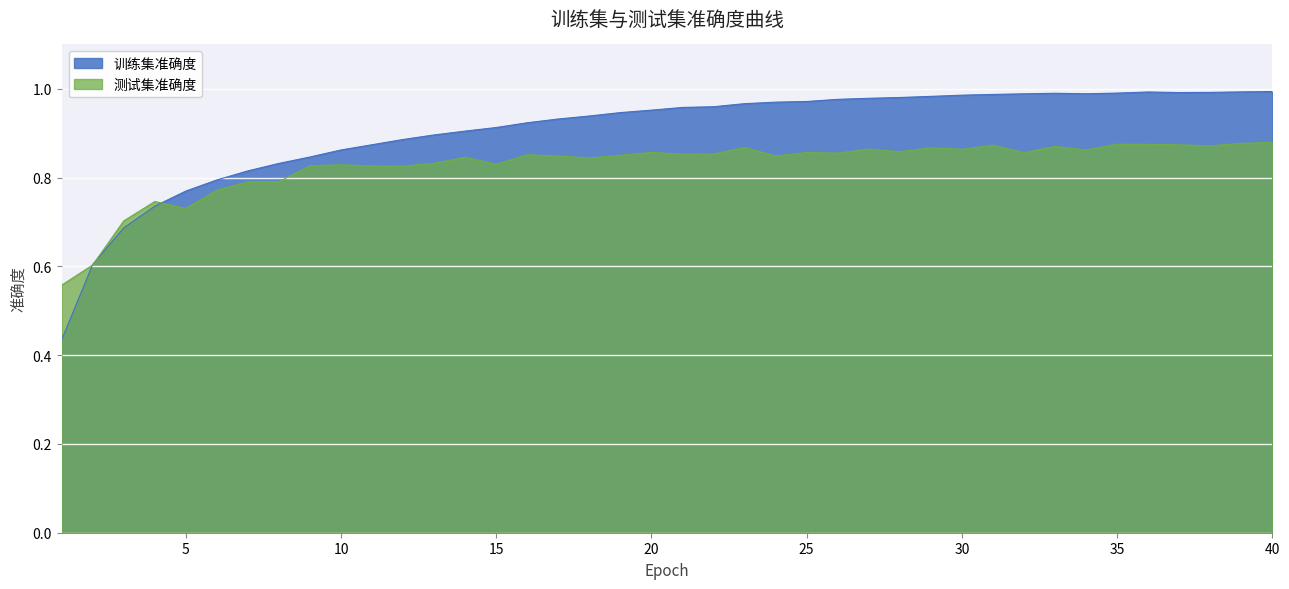

What is the value of the 测试集准确度 point at the 17th from the left?

0.8